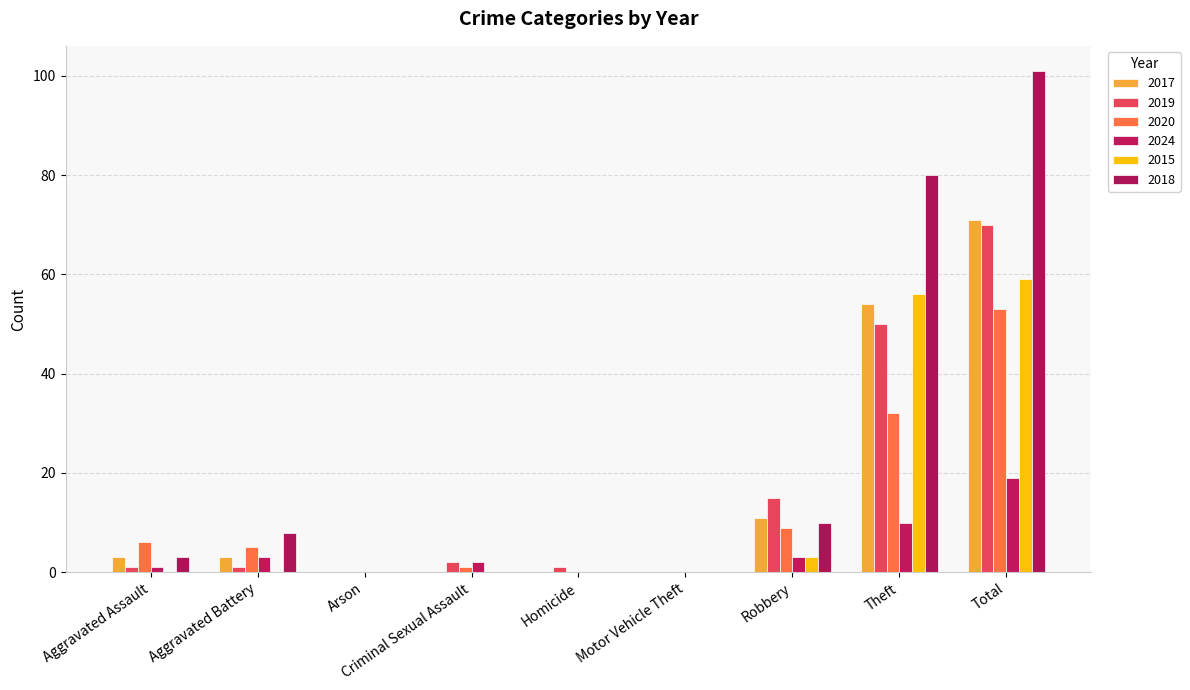

Count the number of categories in the chart.

9